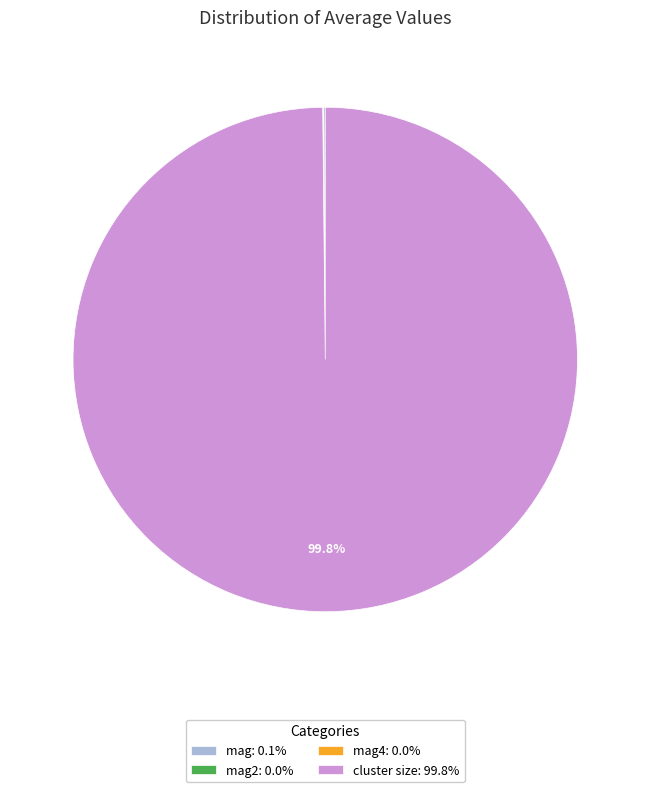

Does cluster size: 99.8% account for over 50% of the chart?

Yes